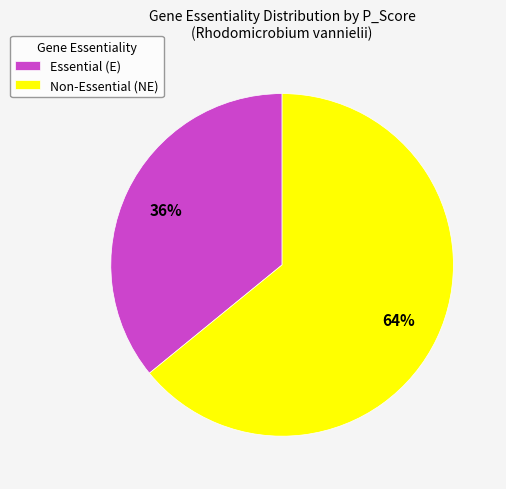

To the nearest percent, what percentage of the pie is Essential (E)?

36%